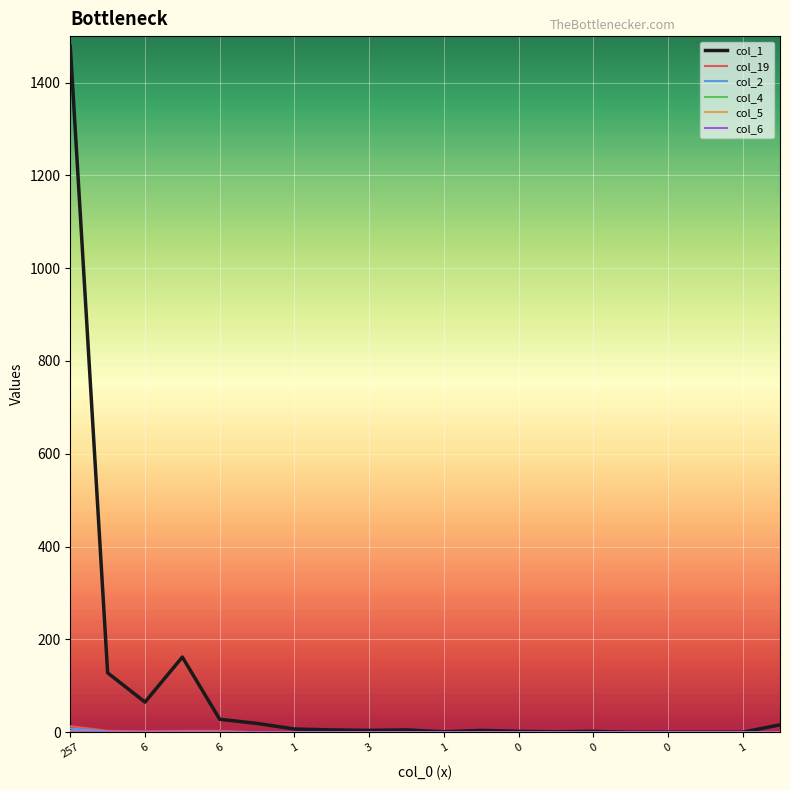

Does the chart have visible grid lines?

Yes